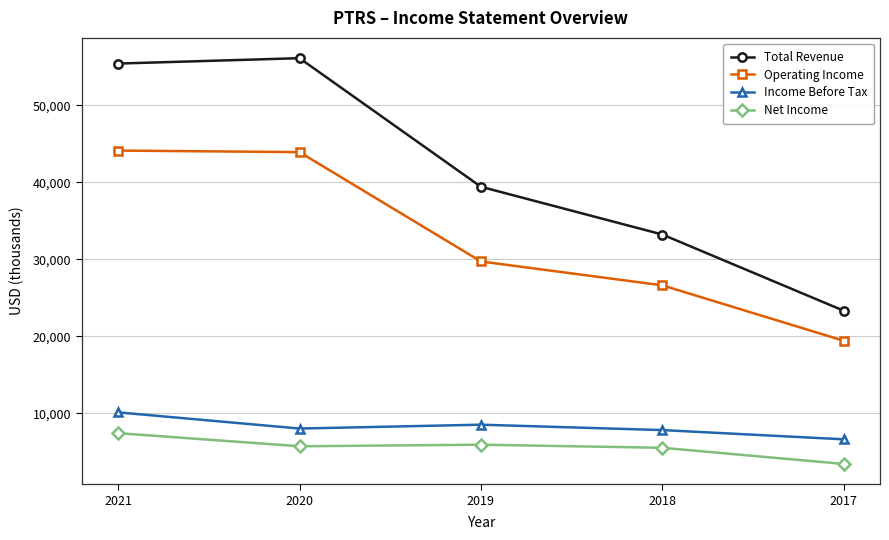

What is the spread (max minus min) of values at 2020?

50400